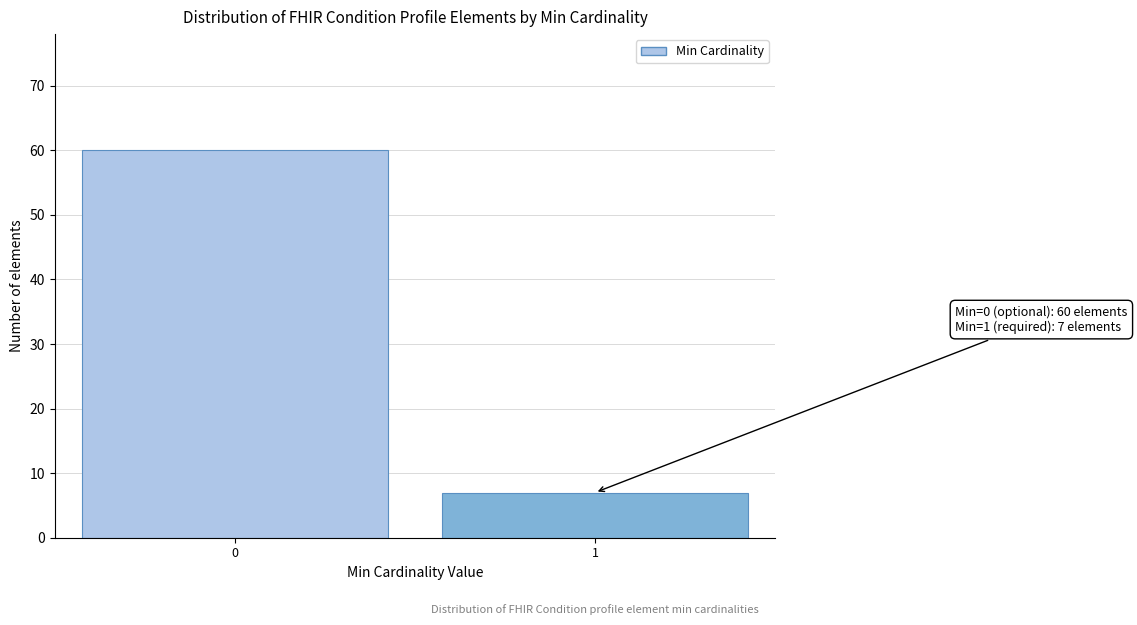

Reading left to right, what are all the values shown in this chart?

60	7